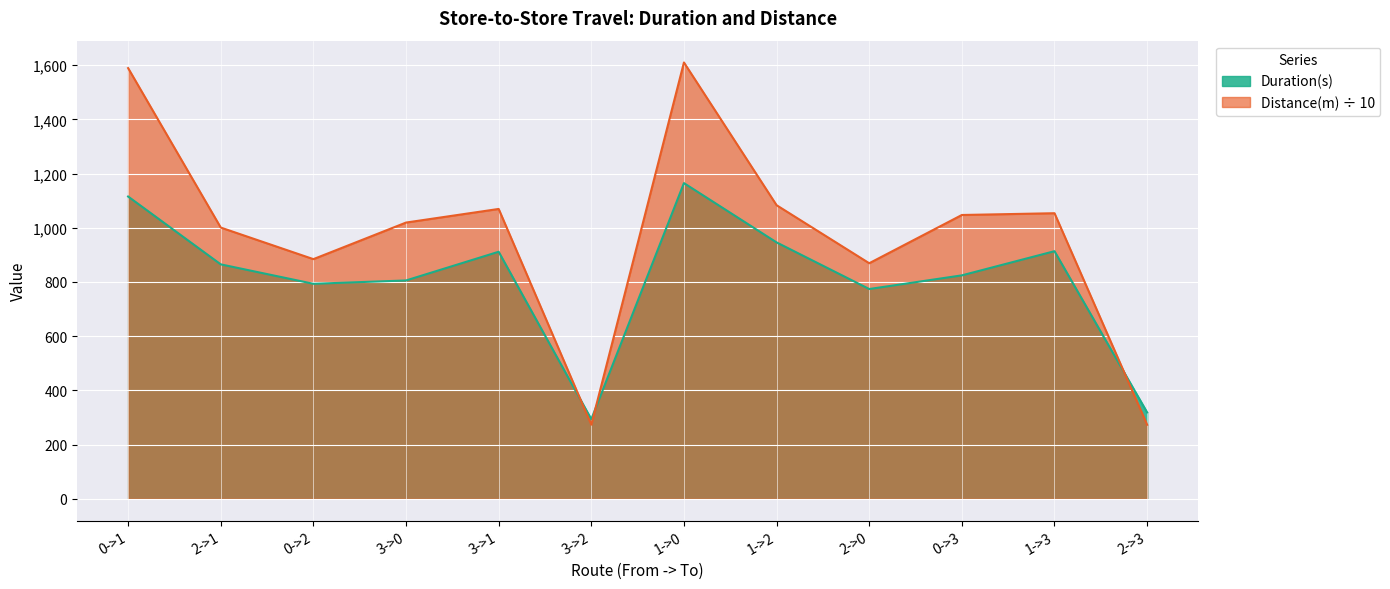

List the series in order of their peak value, lowest first.

Duration(s), Distance(m) ÷ 10